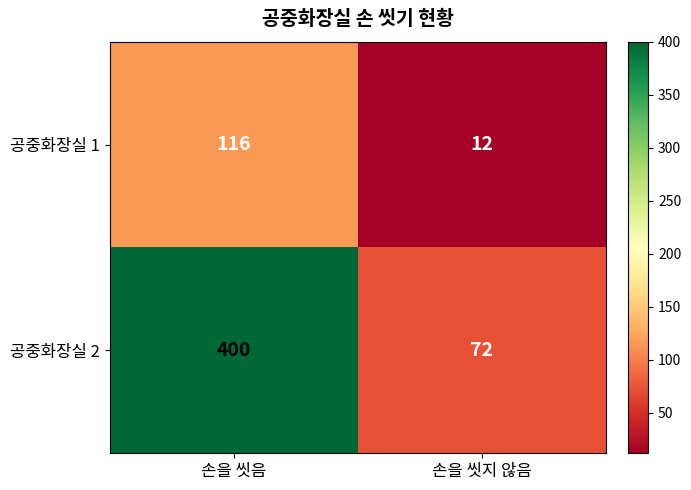

Between 손을 씻음 and 손을 씻지 않음, which series saw the biggest shift?

공중화장실 2